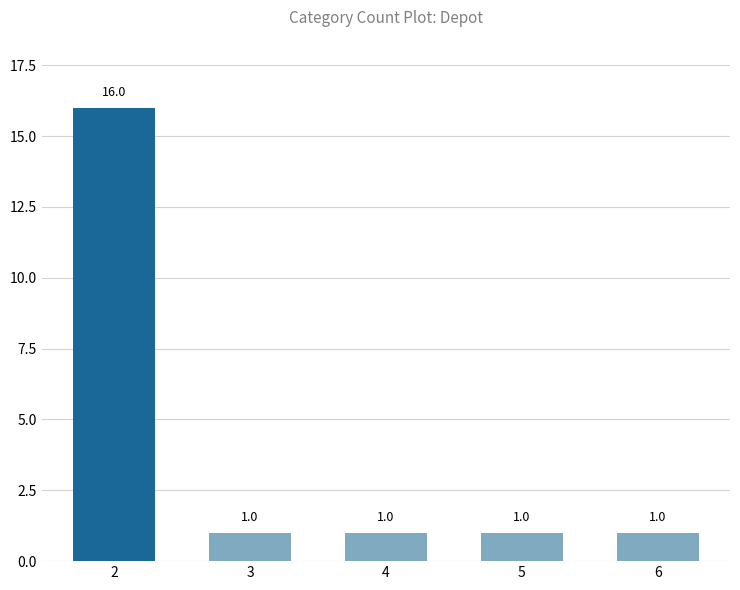

How many series are shown in this chart?

1